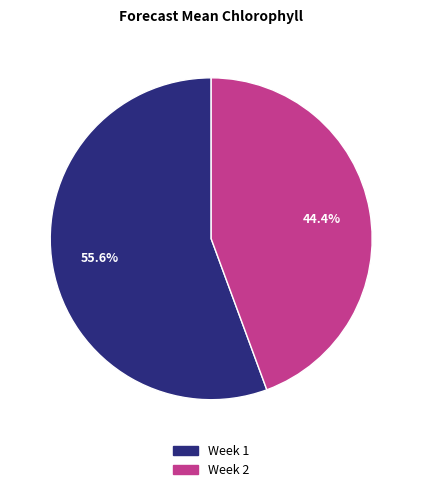

To the nearest percent, what is the difference between the largest and smallest slice percentages?

11%